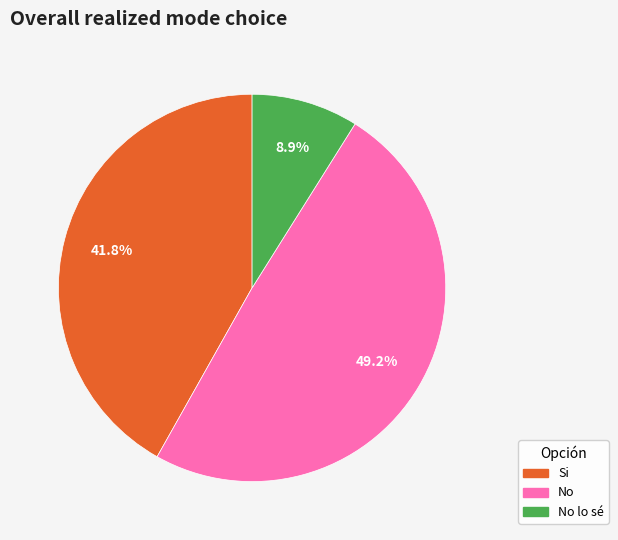

Is there any slice that represents more than half of the pie?

No